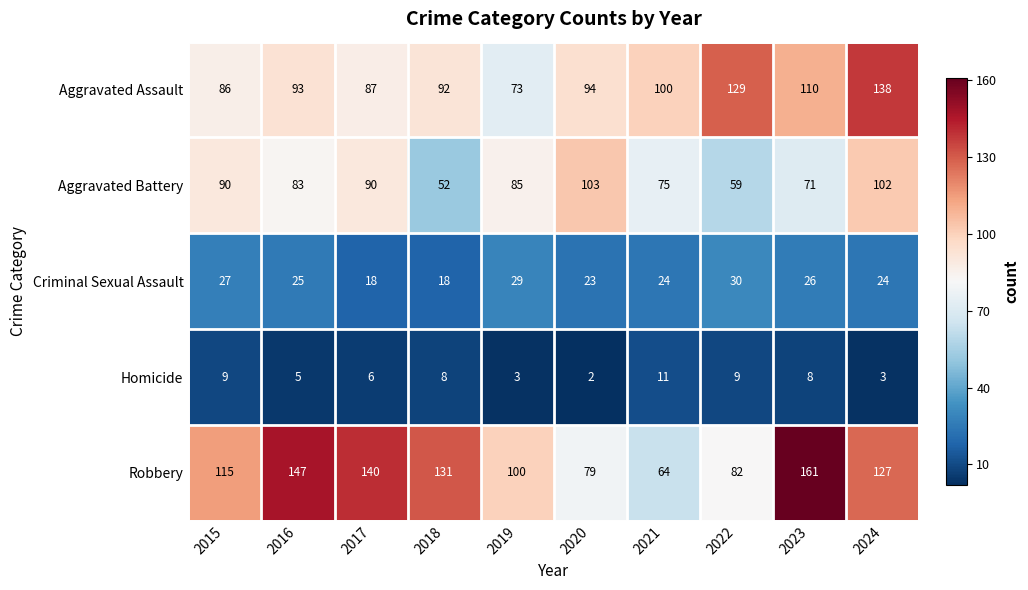

Is it true that Criminal Sexual Assault equals 26 at 2023?

True